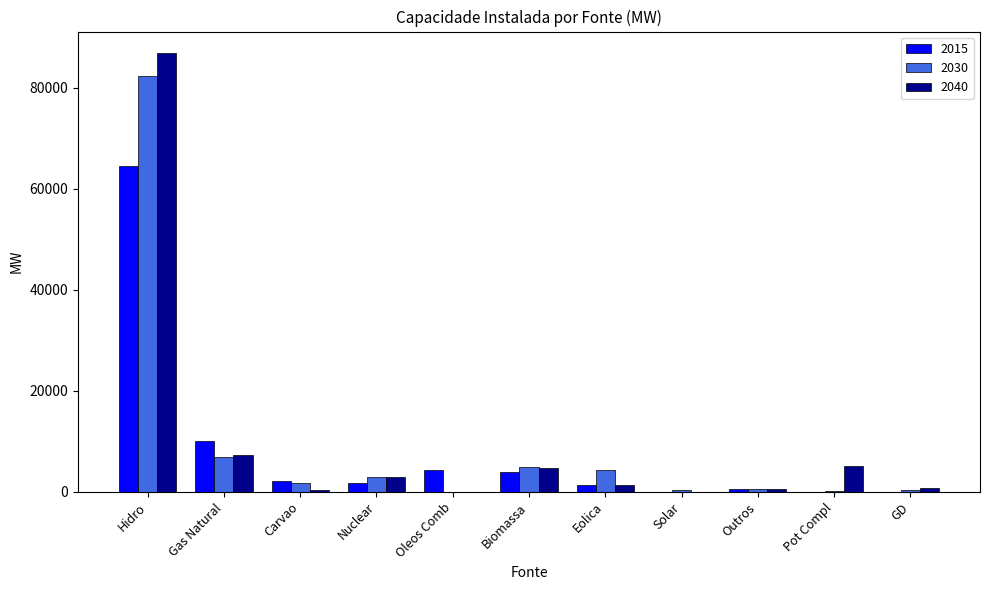

The 2015 series shows -28208 at Pot Compl. True or false?

False